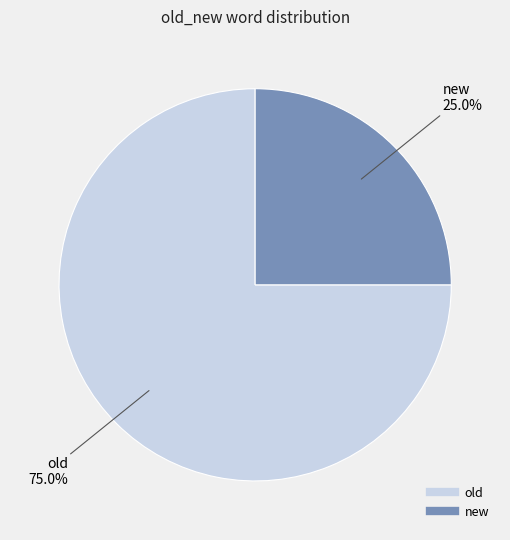

Approximately how many times larger is the value at old compared to new?

3.0